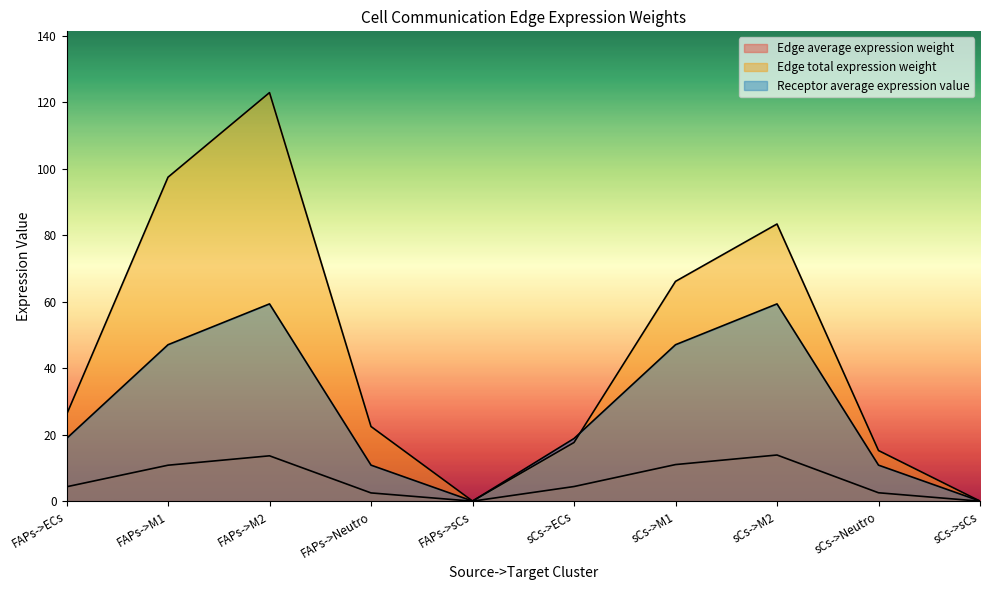

In Edge average expression weight, how many points are lower than both neighbors (excluding endpoints)?

1